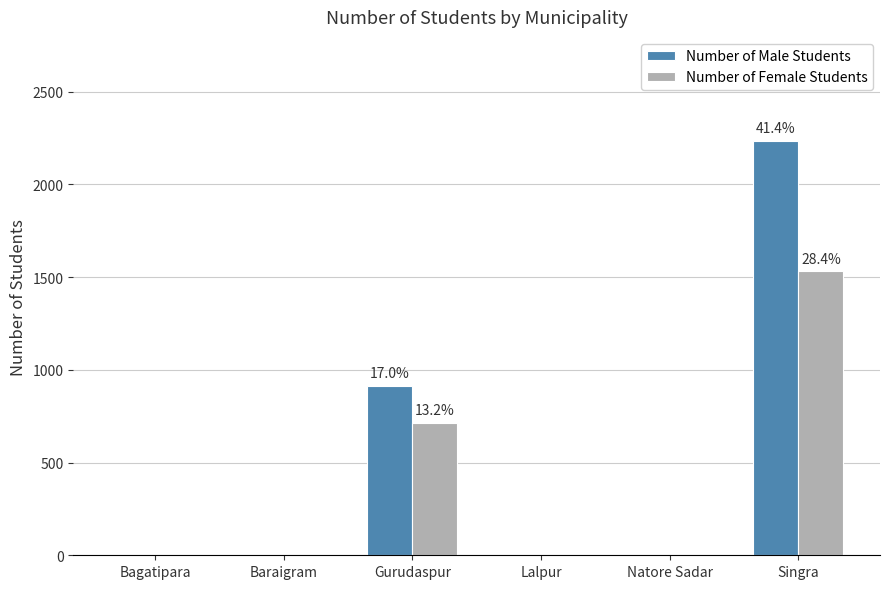

How many data points in Number of Female Students are above 0?

2